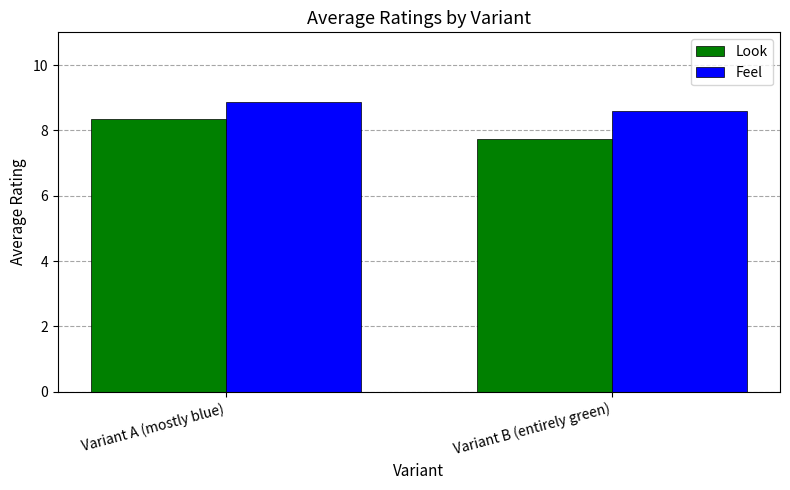

How many bars are there in total?

4